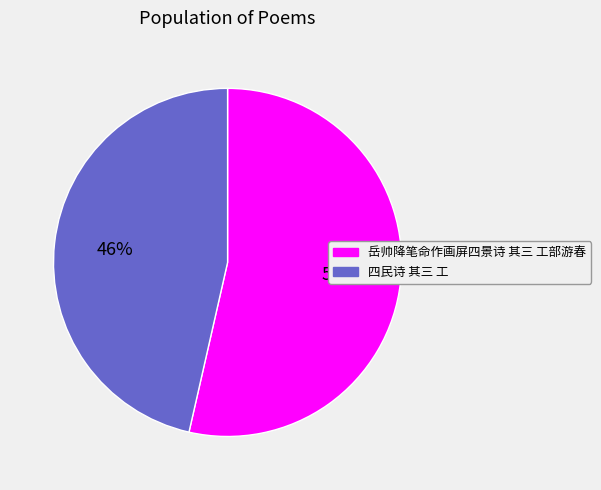

How many segments does this pie chart have?

2